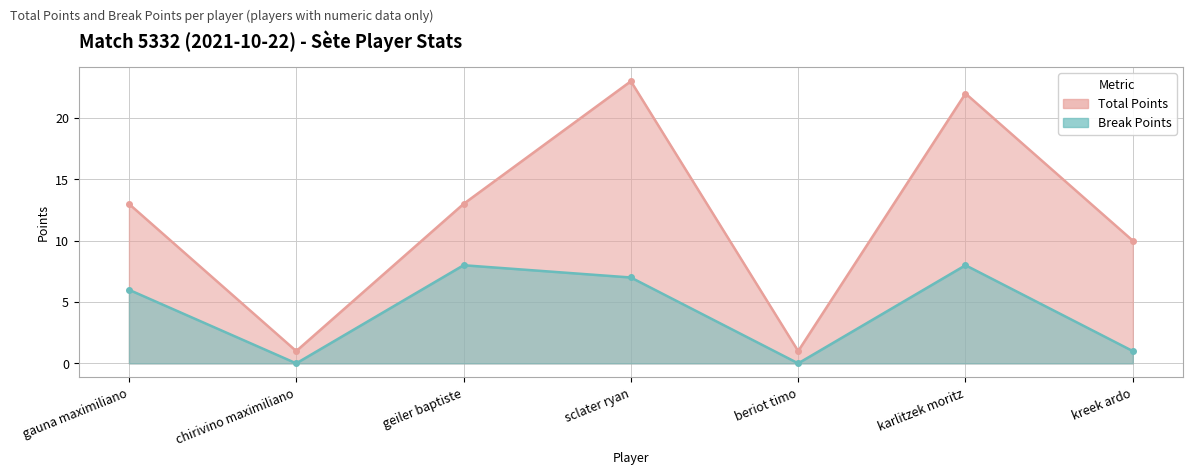

Which has a higher value, kreek ardo or chirivino maximiliano?

kreek ardo